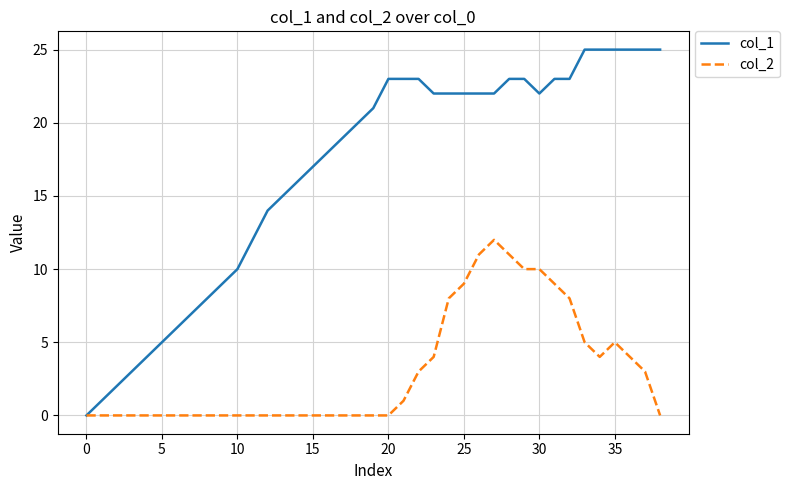

List the series in order of their overall mean, highest first.

col_1, col_2